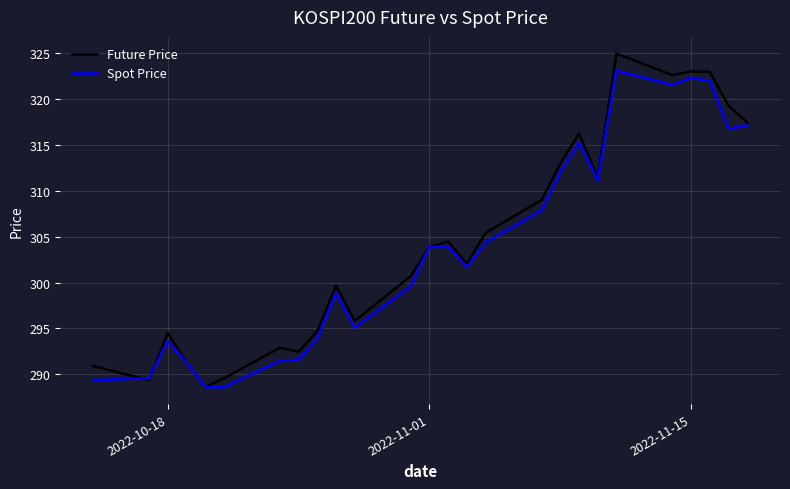

At how many categories does at least one series exceed 318?

5